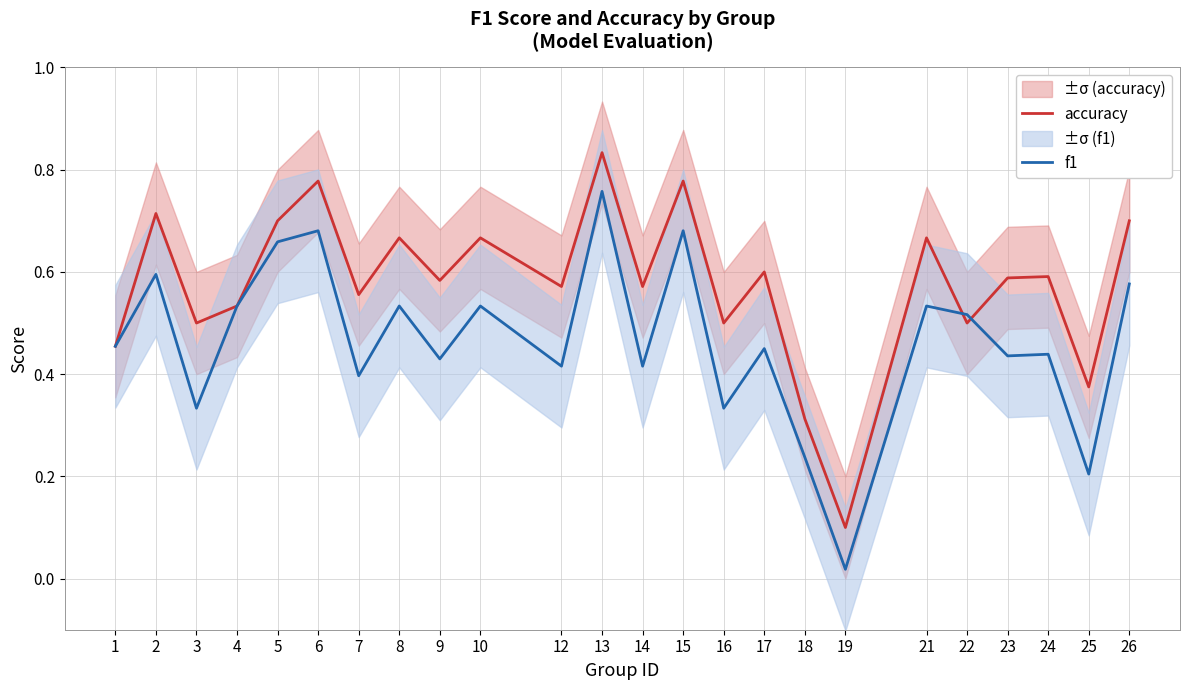

Between 22 and 15, which is larger?

15